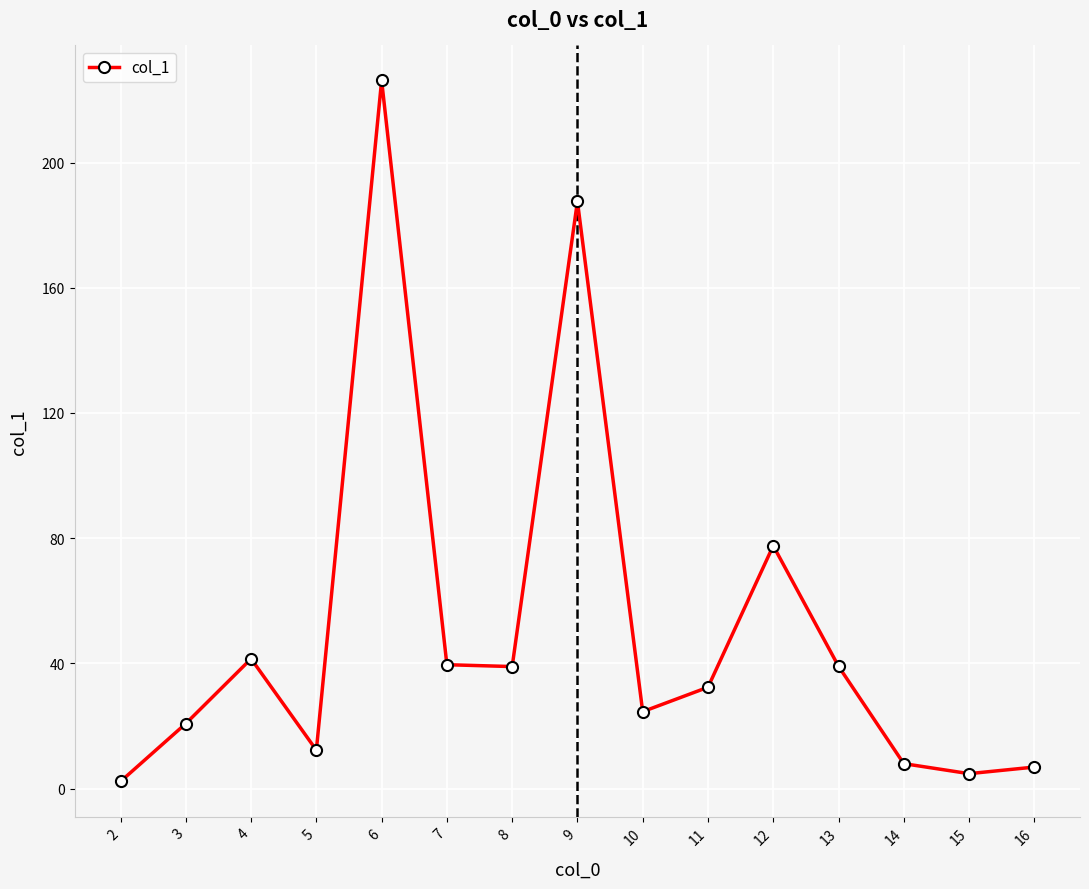

At which label does the data first exceed 32?

4